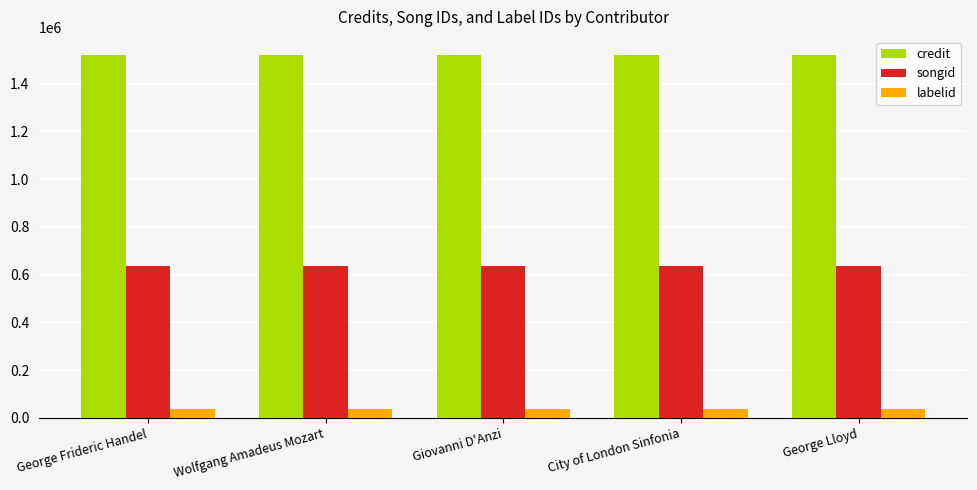

What is the minimum value for credit?

1519900